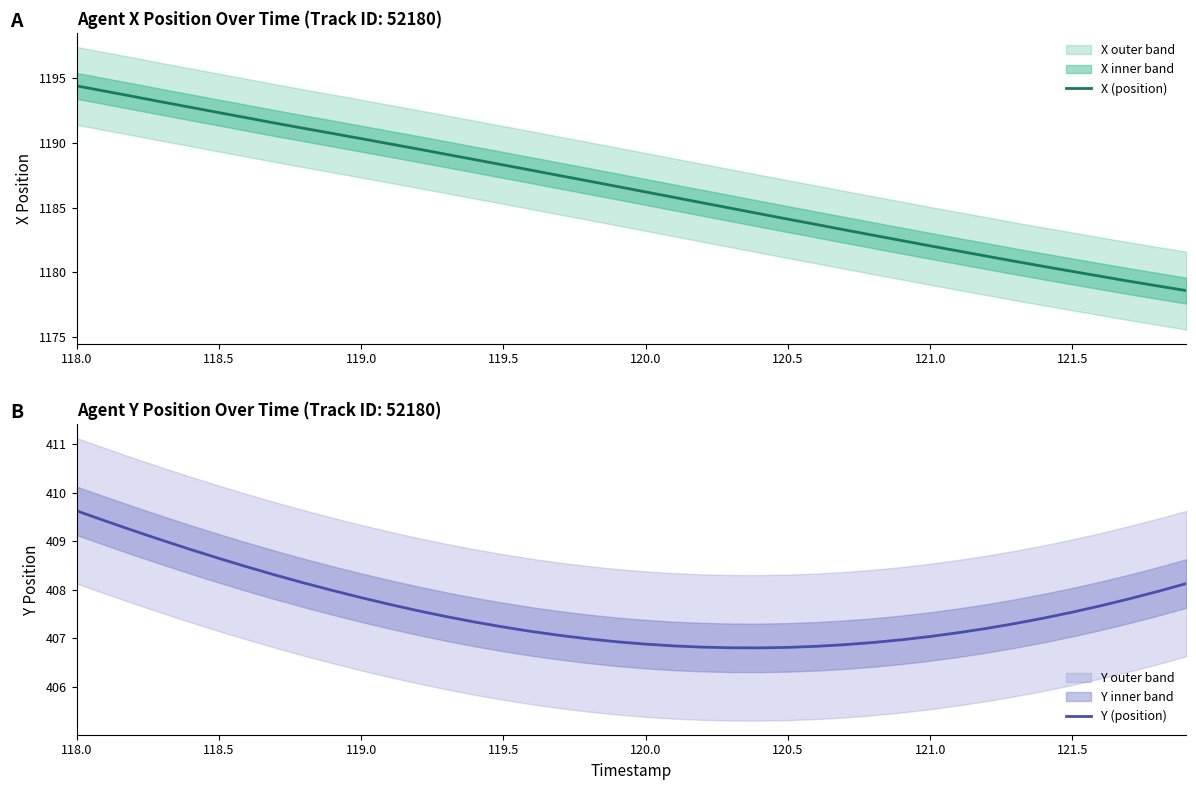

The Y (position) series shows 649.4 at 120.5. True or false?

False